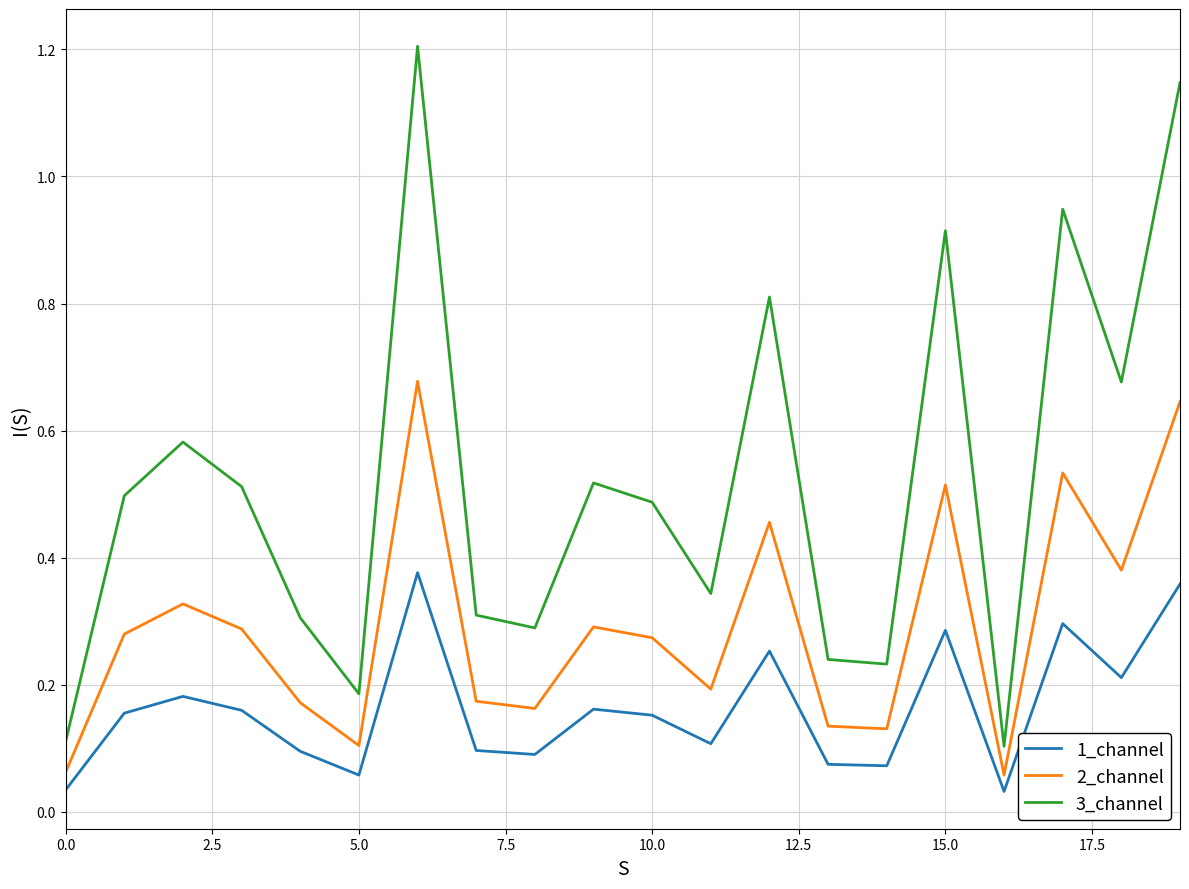

List the series in order of their overall mean, lowest first.

1_channel, 2_channel, 3_channel